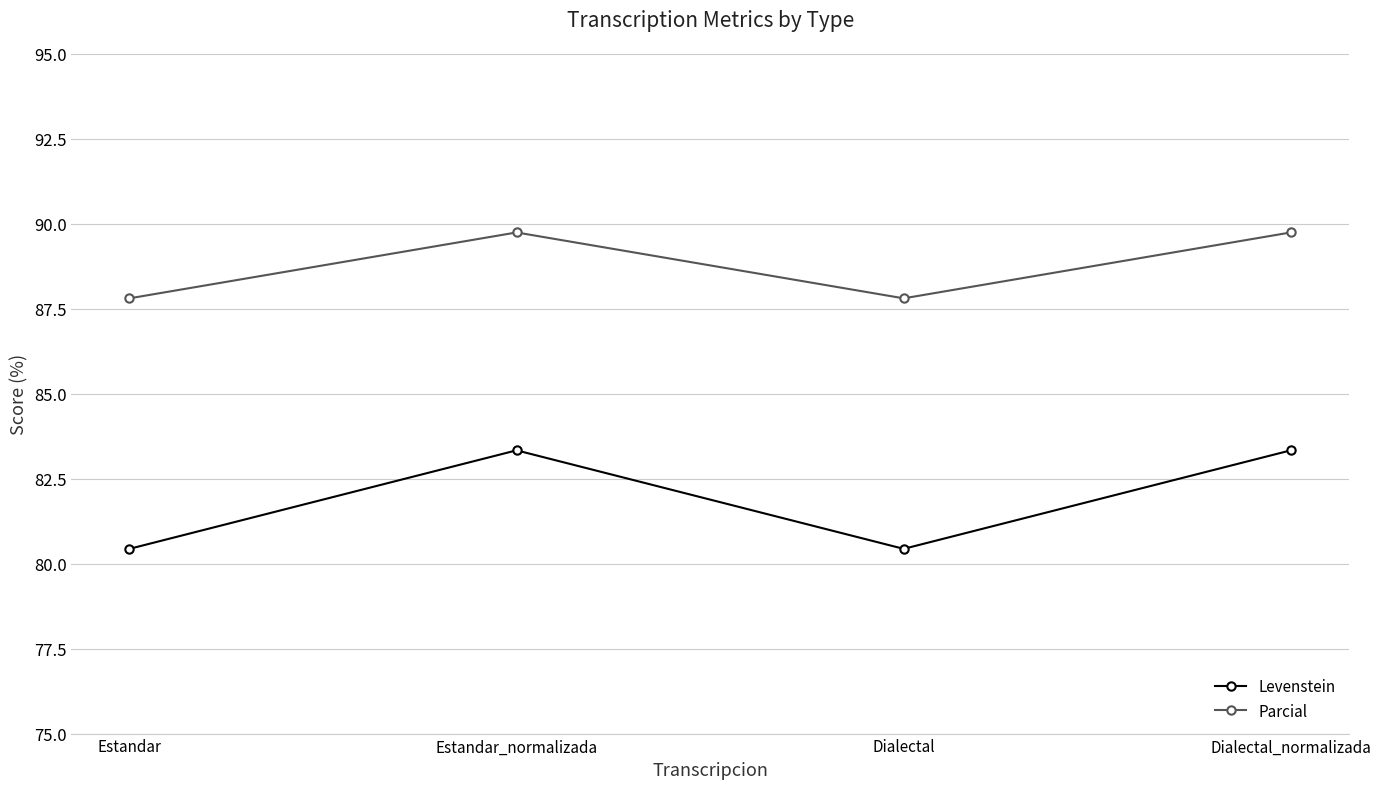

Reading left to right, list all the values displayed in this chart.

Levenstein: Estandar=80.4	Estandar_normalizada=83.3	Dialectal=80.4	Dialectal_normalizada=83.3
Parcial: Estandar=87.8	Estandar_normalizada=89.7	Dialectal=87.8	Dialectal_normalizada=89.7